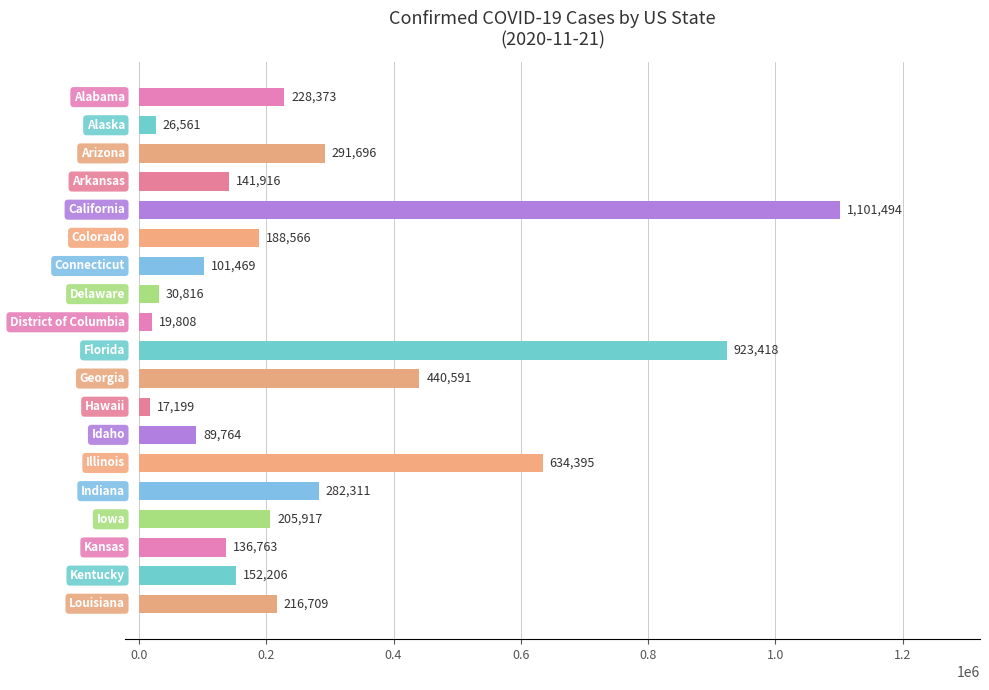

What is the difference between the maximum and minimum values?

1084295